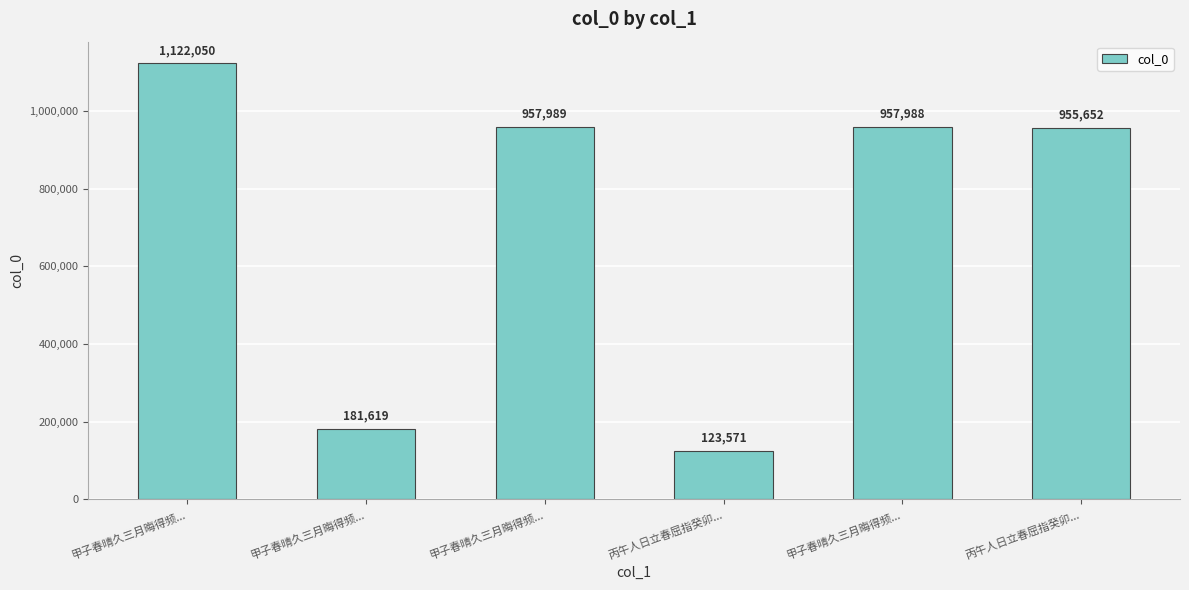

Is it true that the value at 甲子春晴久三月晦得频... is 1614468?

False